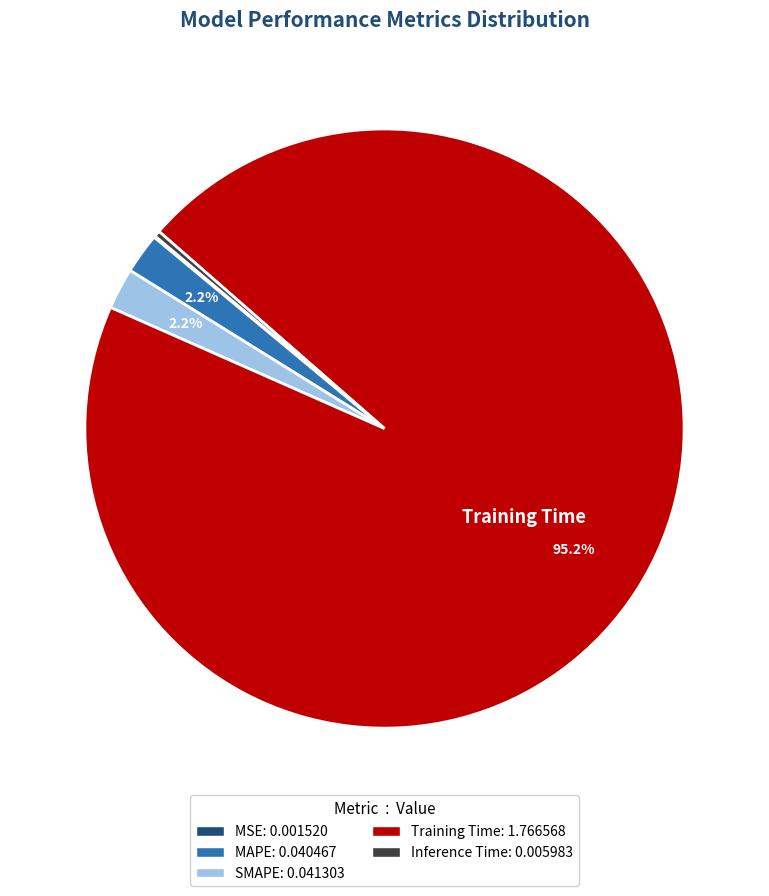

To the nearest percent, what is the difference between the largest and smallest slice percentages?

95%